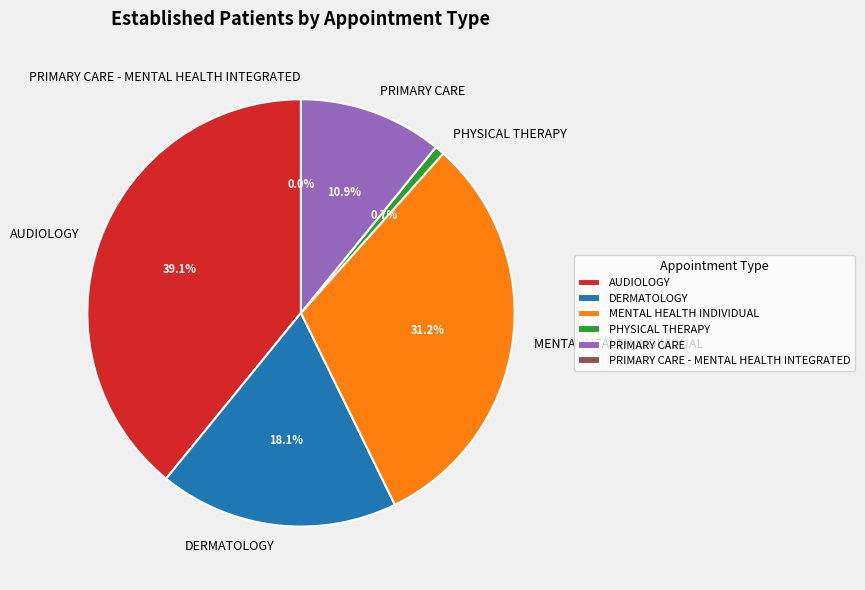

To the nearest percent, what portion does PRIMARY CARE represent?

11%